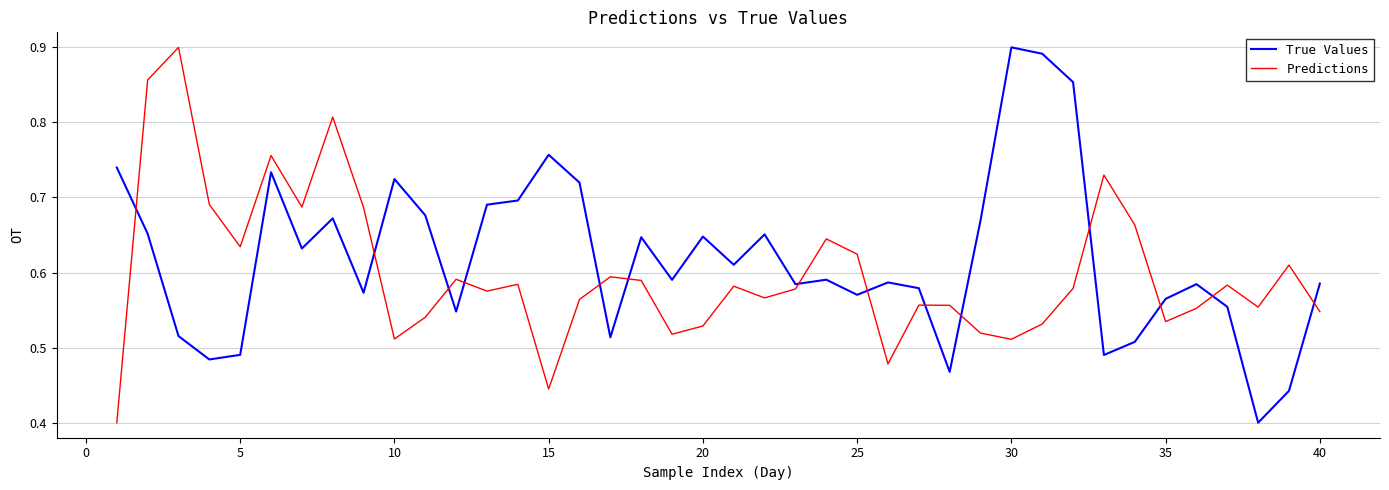

True or false: True Values and Predictions cross at least once.

True